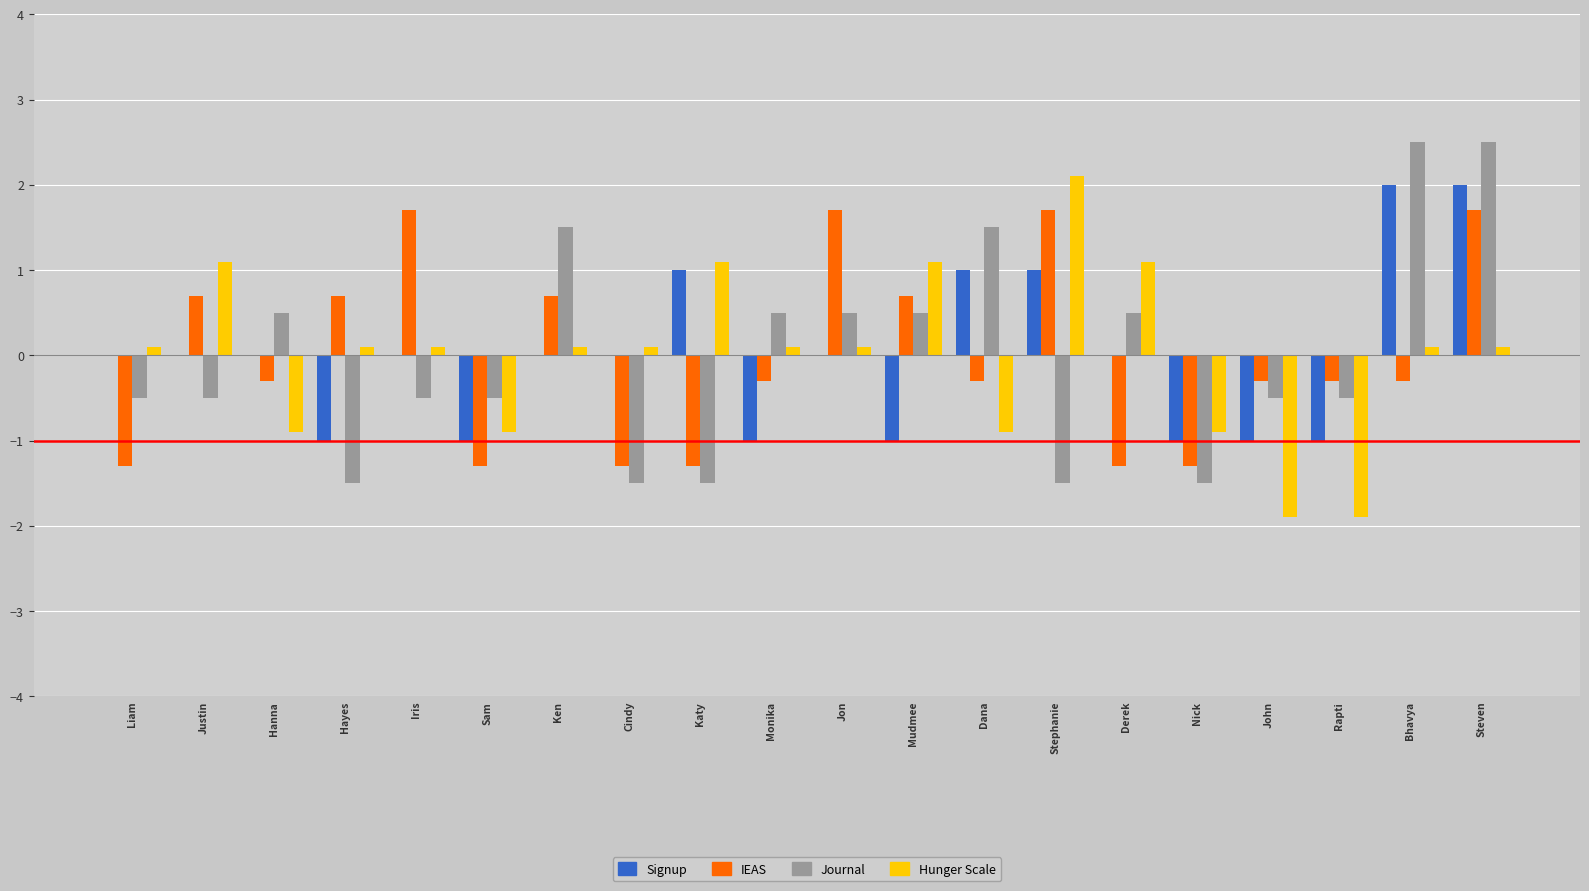

What is the highest value of the Journal series?

2.5